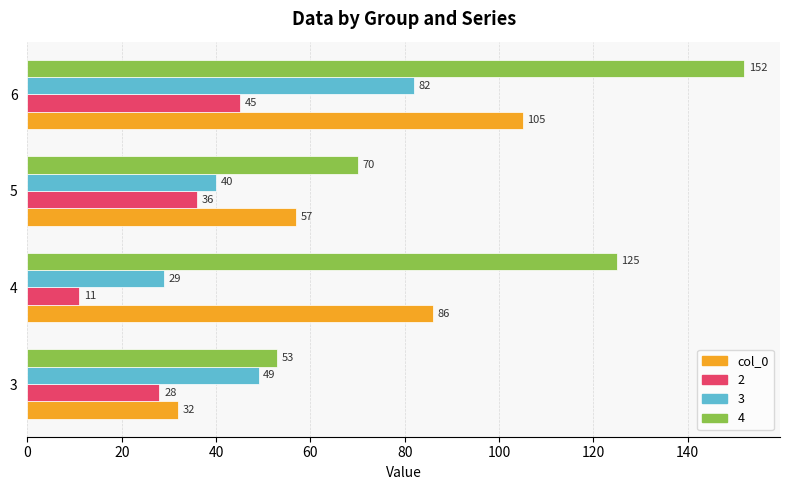

At which label is 2 closest to 28?

3